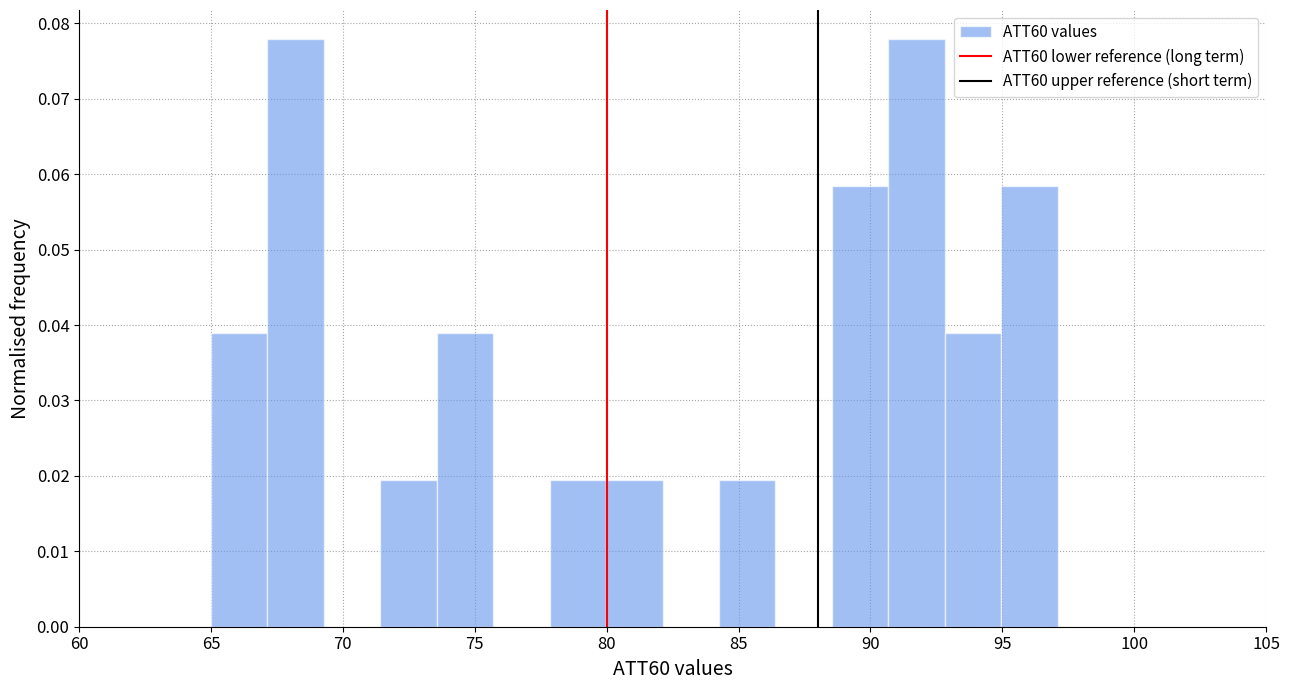

What is the height of the bar covering 95.0 to 97.0 on the x-axis? Neither the bar edges nor the heights are printed on the chart, so give them approximately, as read against the axes.

0.058